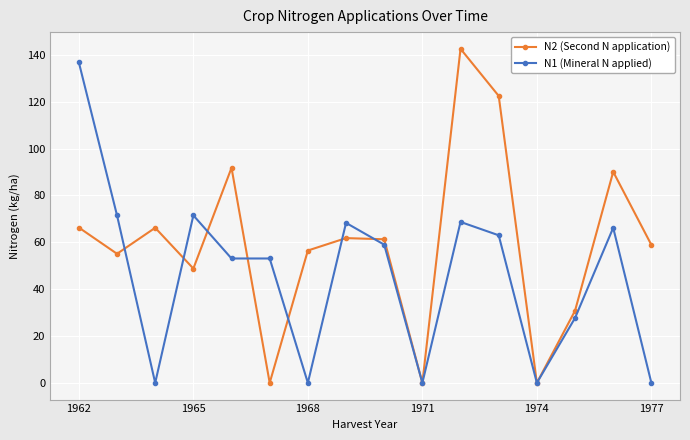

What is the value of the N1 (Mineral N applied) point at the 5th from the left?

53.1